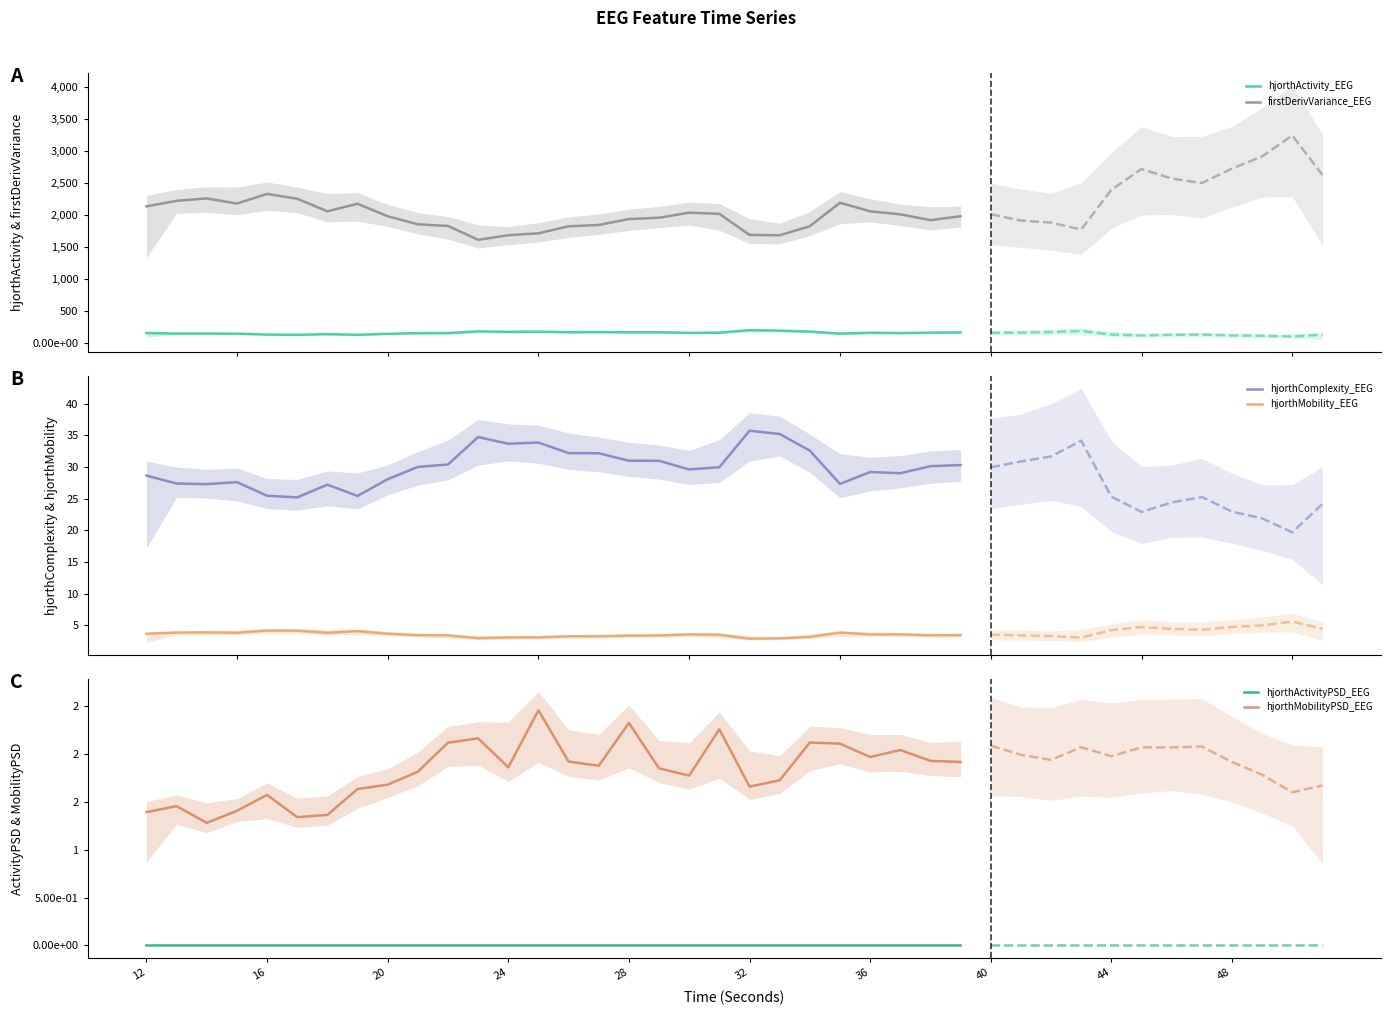

True or false: hjorthComplexity_EEG and hjorthMobility_EEG cross at least once.

False